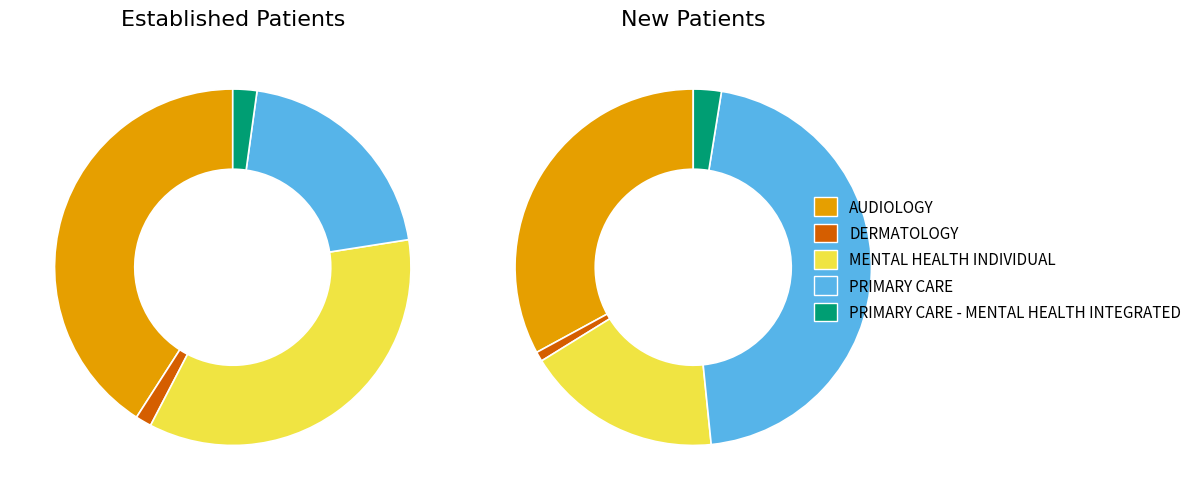

To the nearest percent, what percentage of the pie is MENTAL HEALTH INDIVIDUAL?

35%